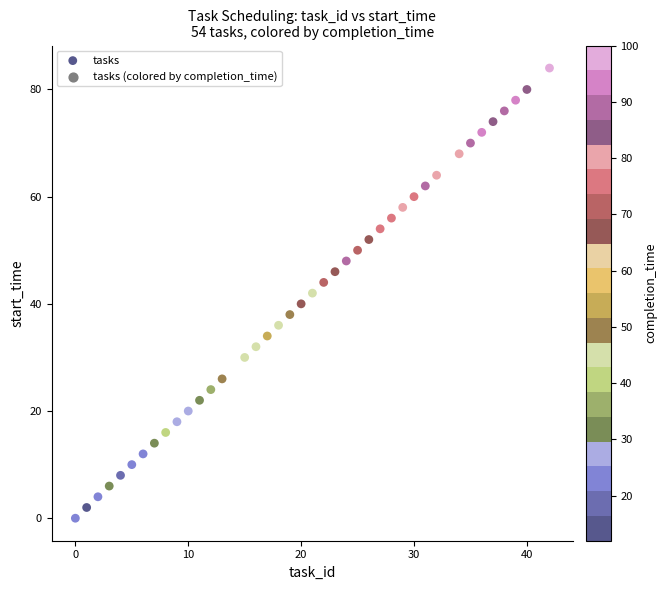

What is the range of Y values (max minus min)?

84